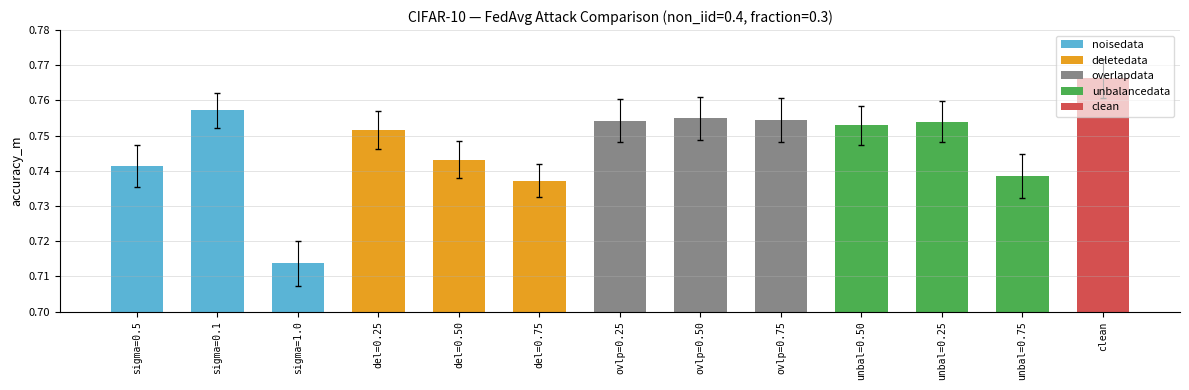

Which series has the largest range (max minus min)?

noisedata